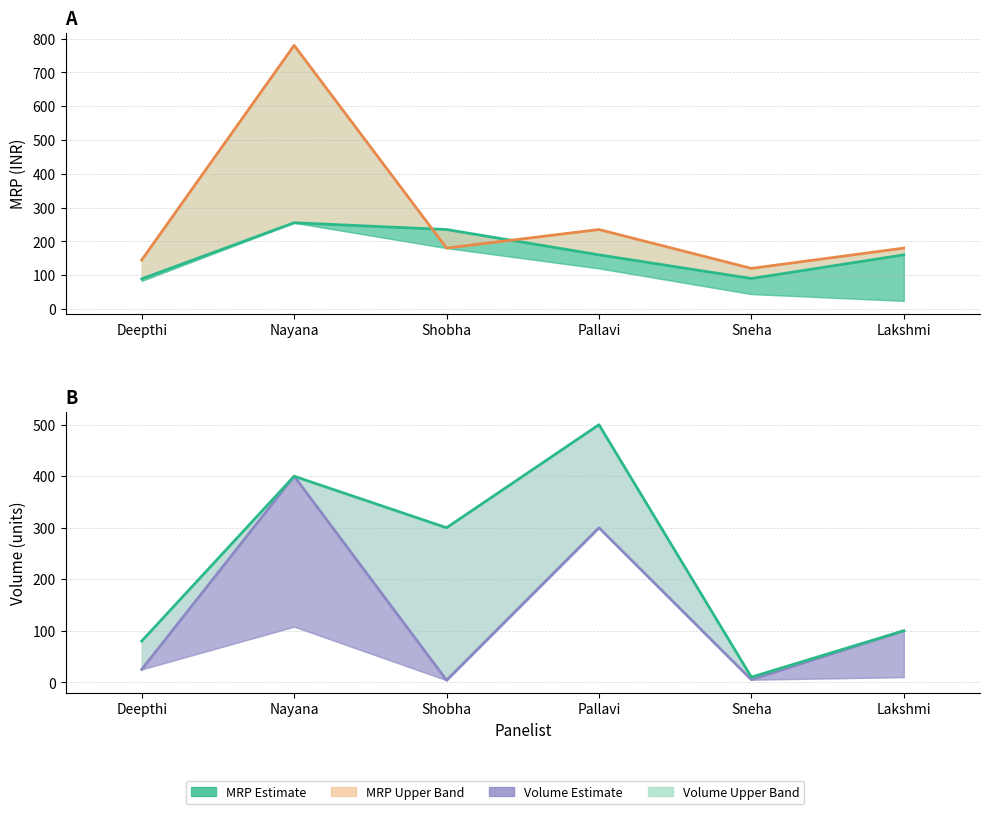

At which category is the sum across all series the highest?

Nayana